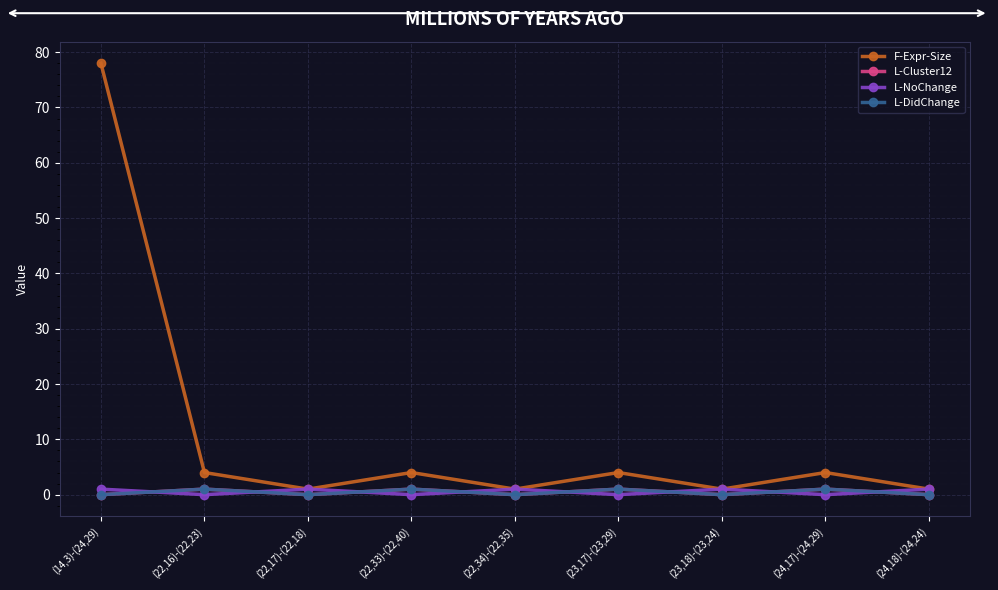

Does the chart have visible grid lines?

Yes